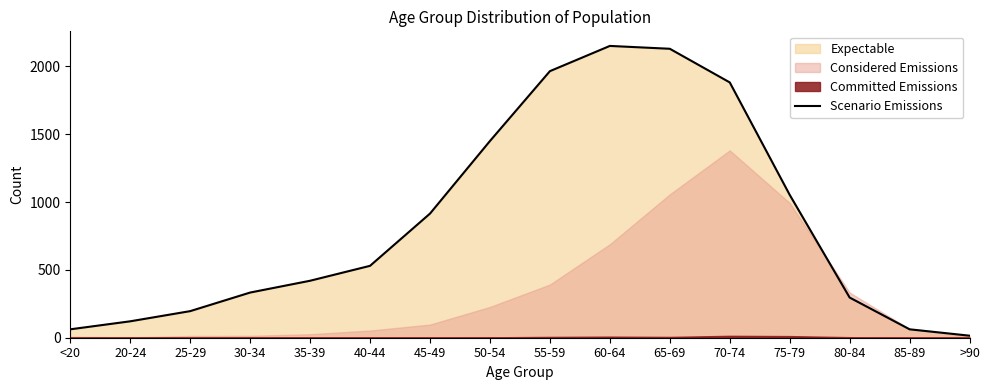

What is the label of the 5th point from the left?

35-39